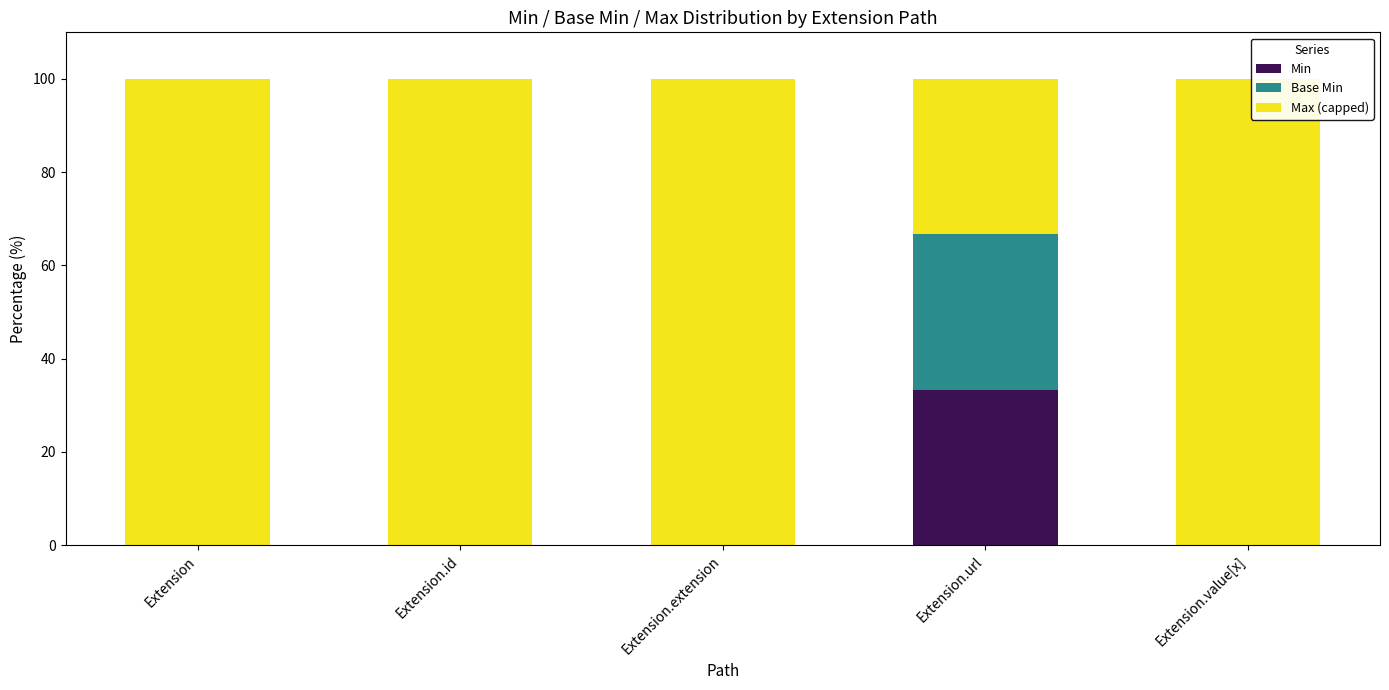

What is the total value across all series at Extension?

100.0